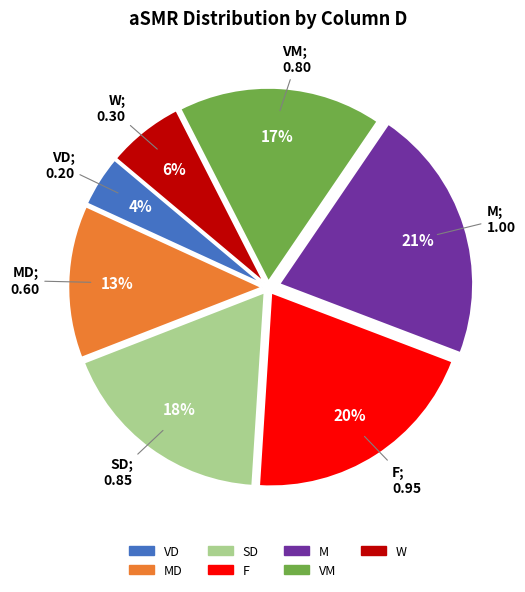

Is there any slice that represents more than half of the pie?

No